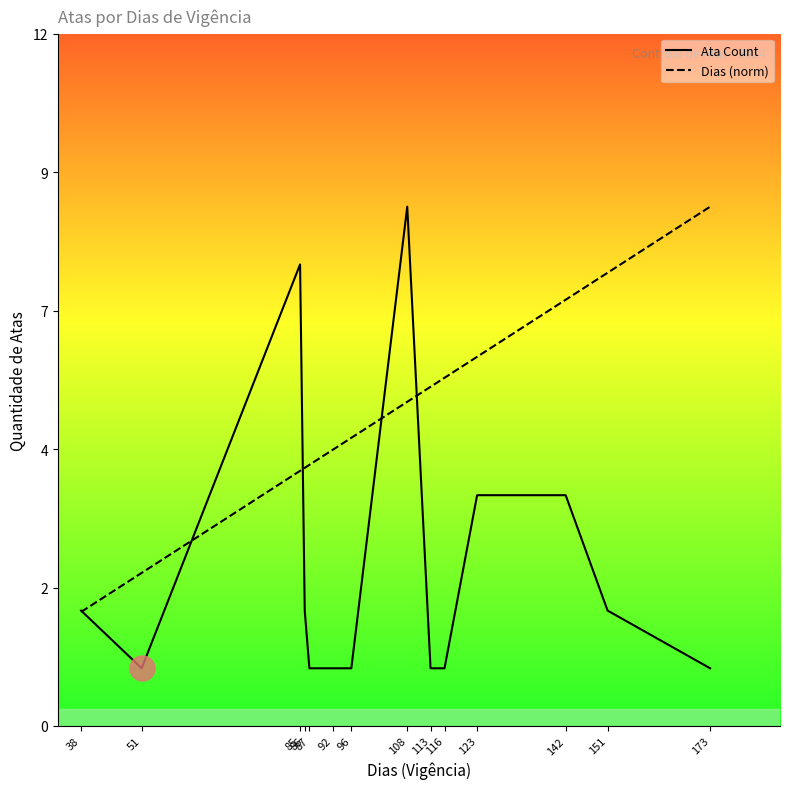

How many values in the Dias (norm) series are below 5?

7